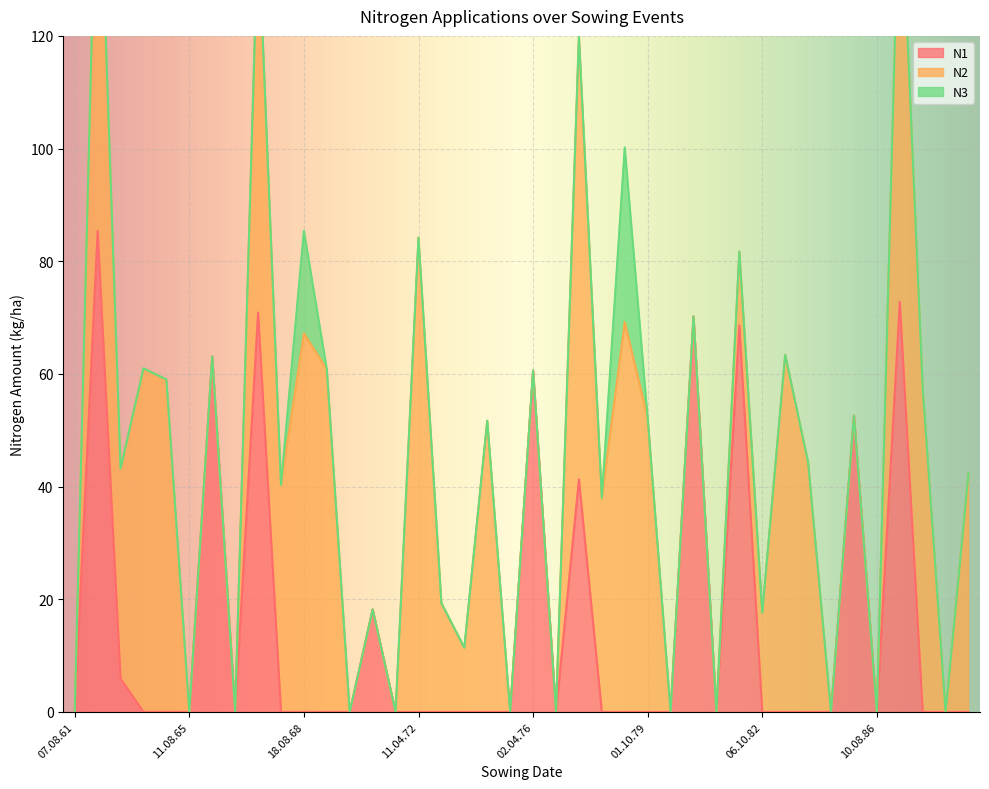

Count the number of data series in this chart.

3